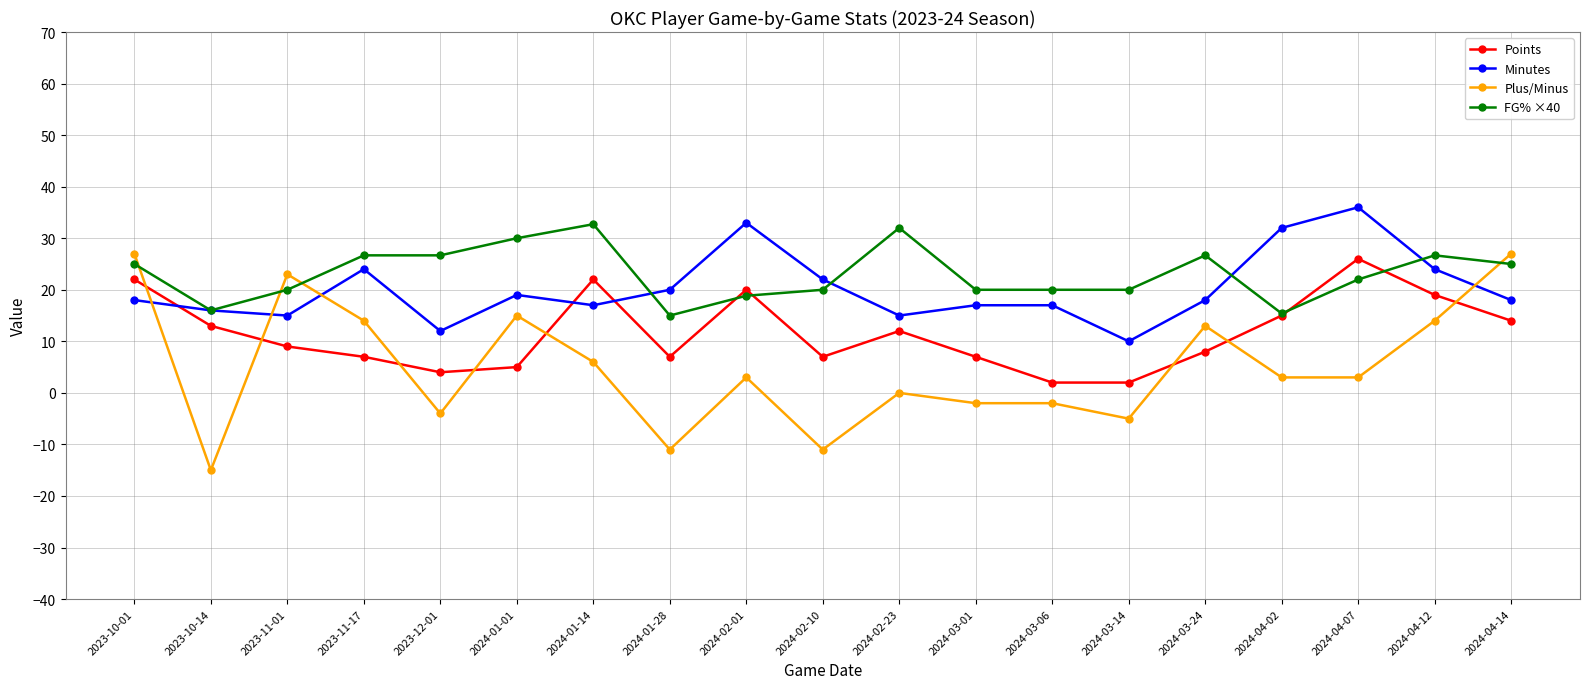

What is the difference between the maximum and minimum values in the Plus/Minus series?

42.0